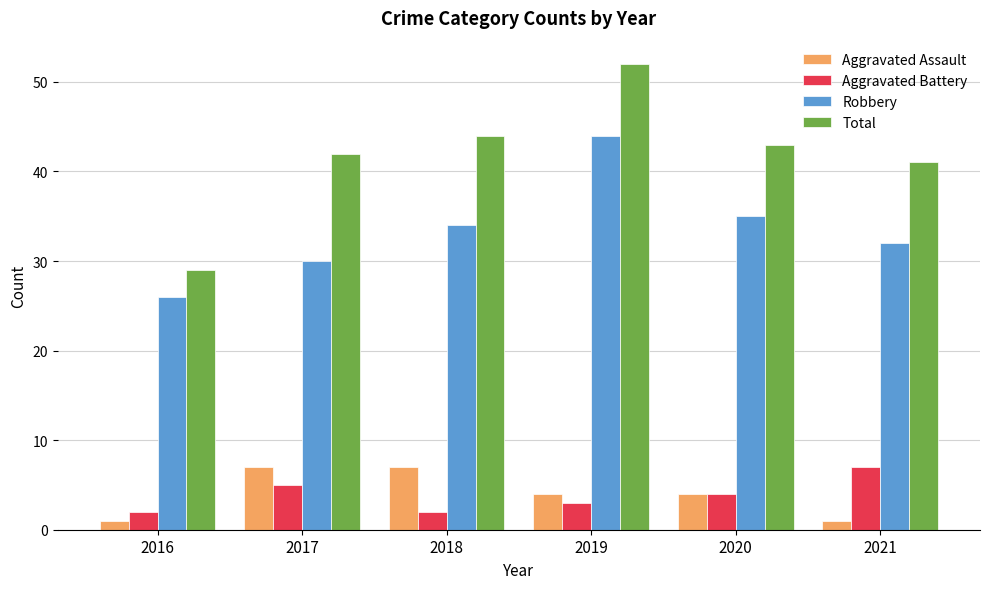

Which series has the largest range (max minus min)?

Total